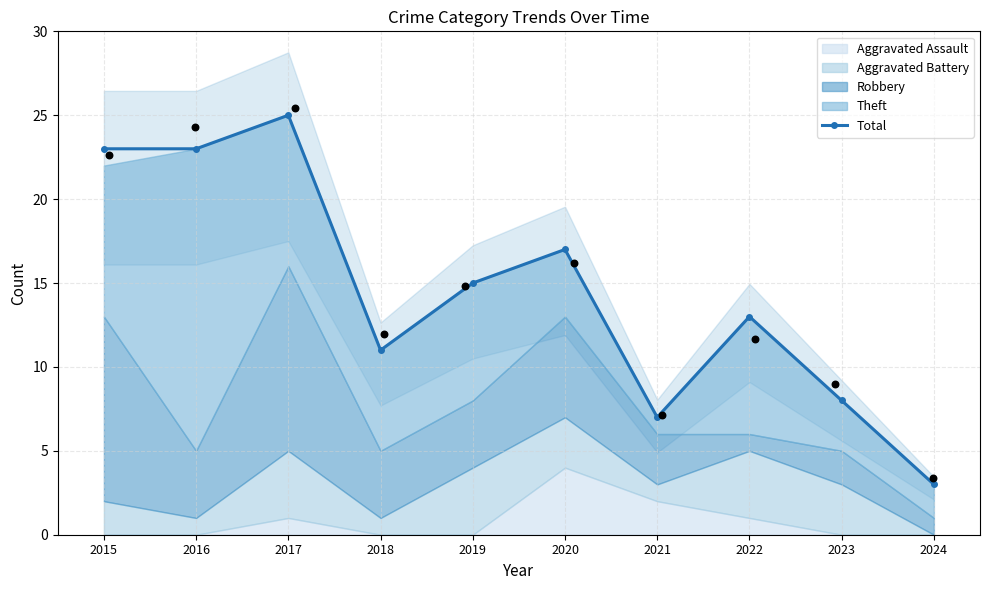

What is the ratio of the value at 2021 to the value at 2022?

0.5